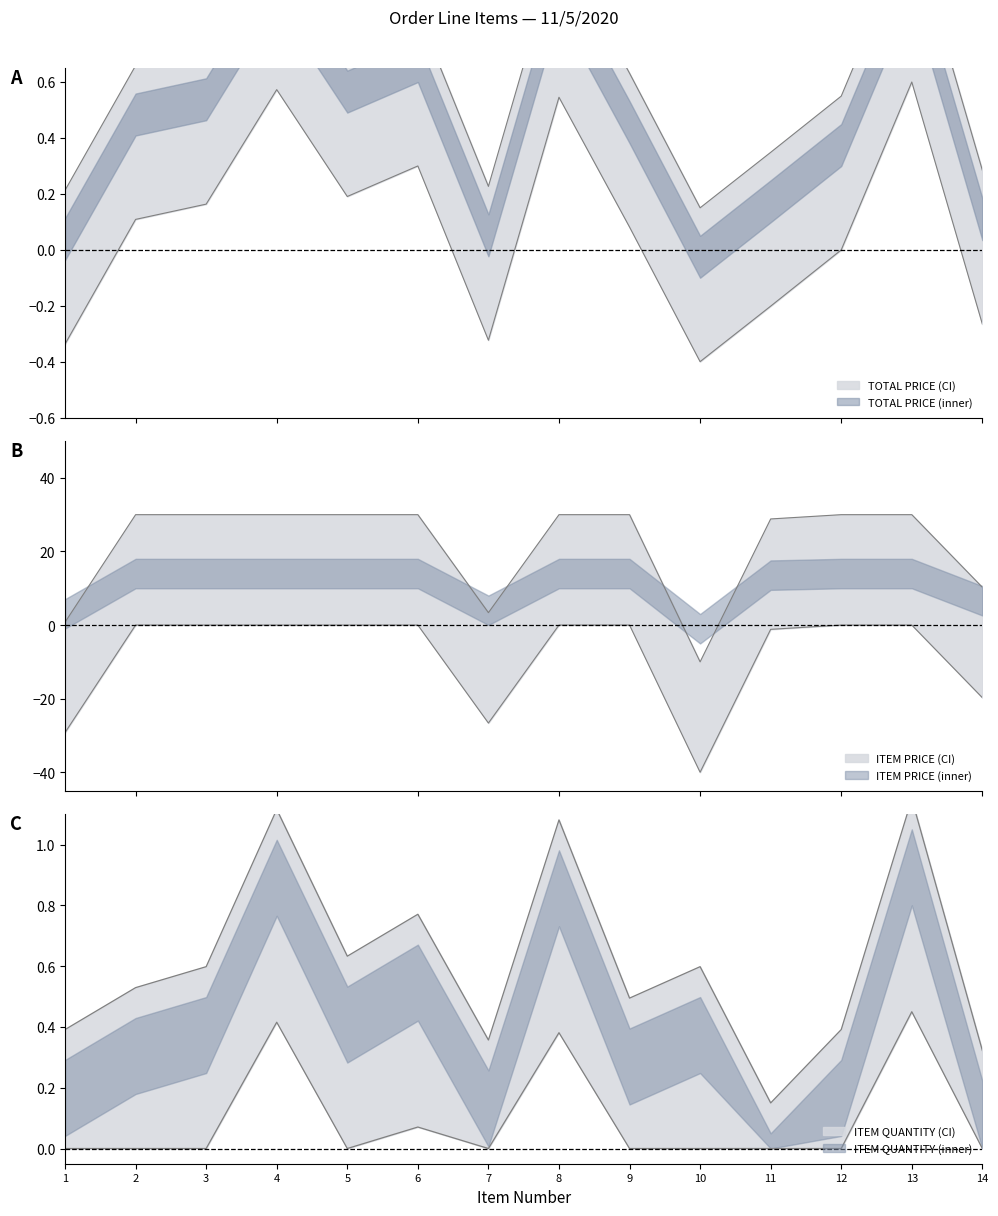

What is the difference between the ITEM QUANTITY values at 6 and 3?

0.2